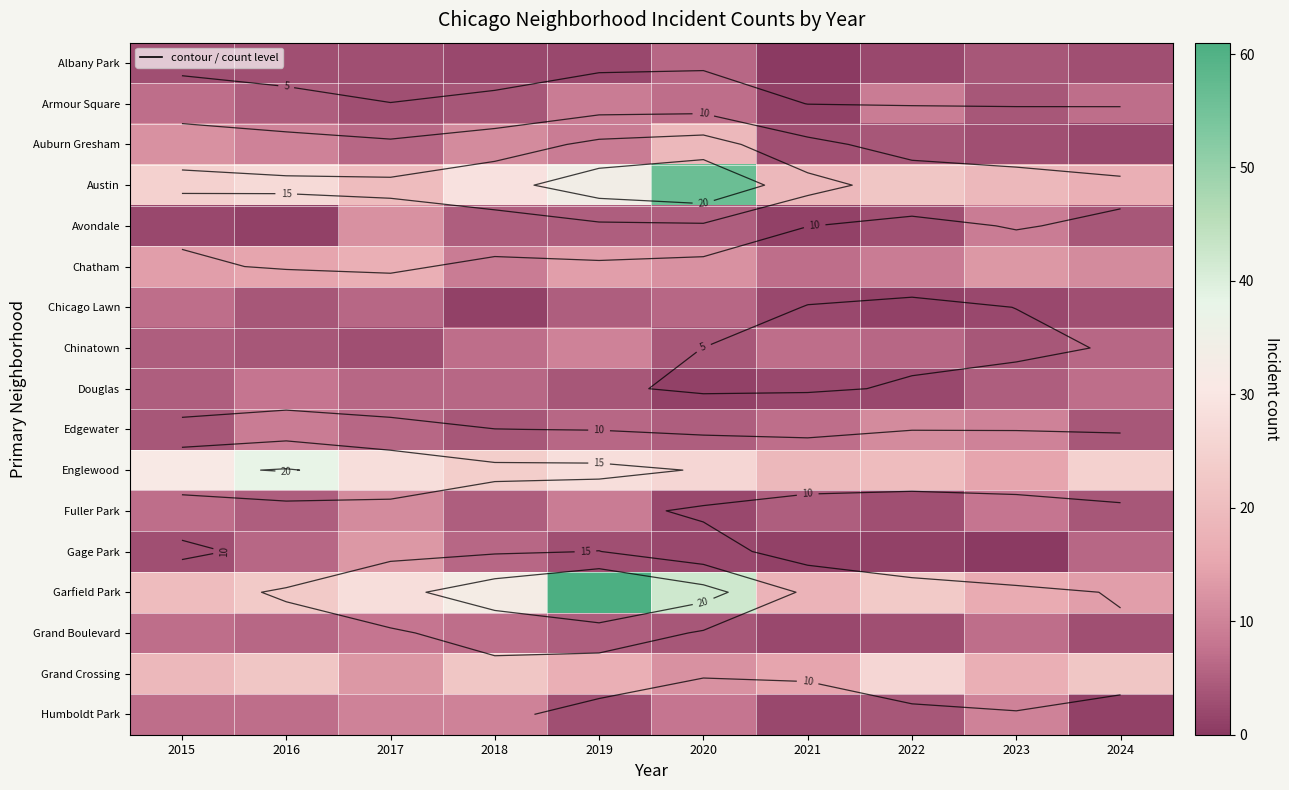

What is the sum of the Humboldt Park values at 2018 and 2019?

13